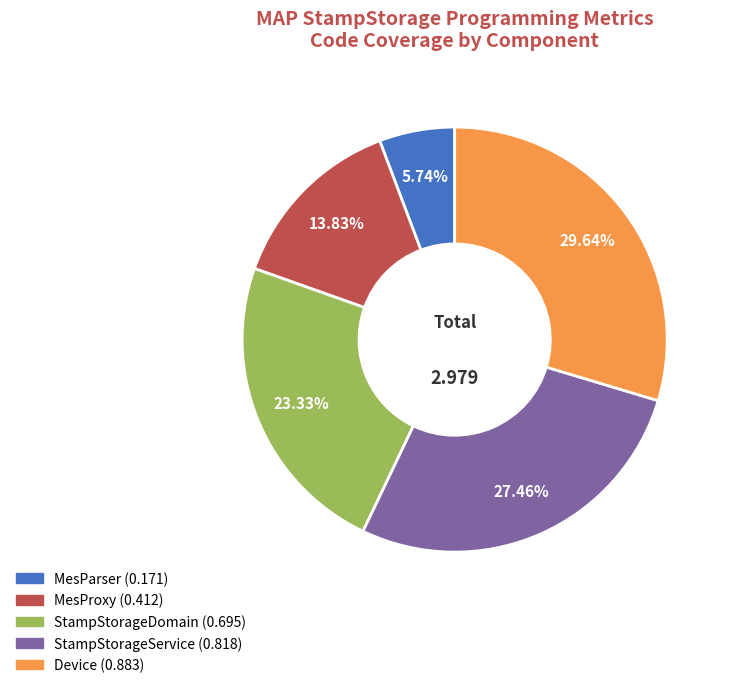

Rank the categories by value from lowest to highest.

MesParser, MesProxy, StampStorageDomain, StampStorageService, Device